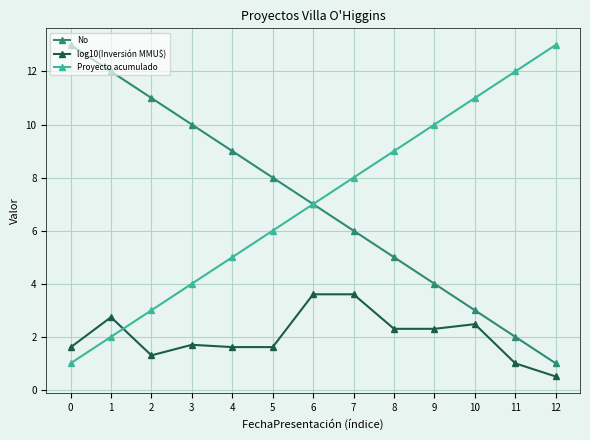

What is the total value across all series at 0?

15.6